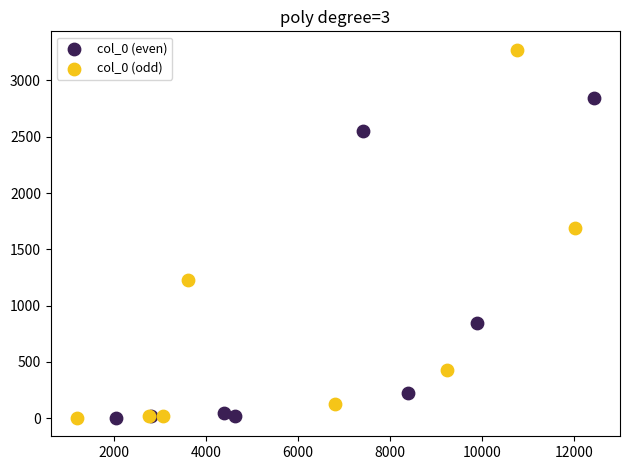

Which series contains the highest Y value?

col_0 (odd)